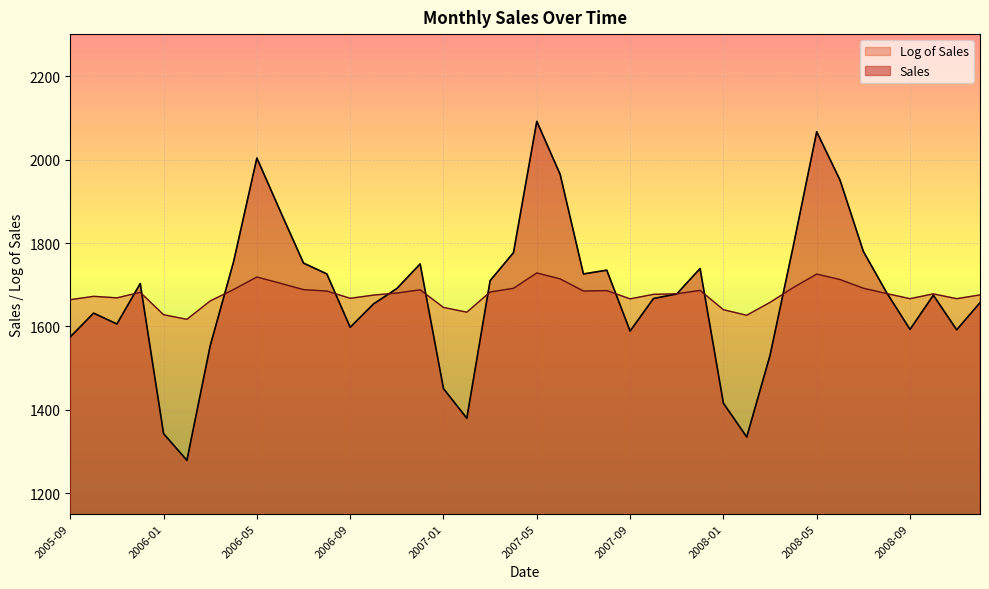

What is the total value across all series at 2006-09?

3265.6